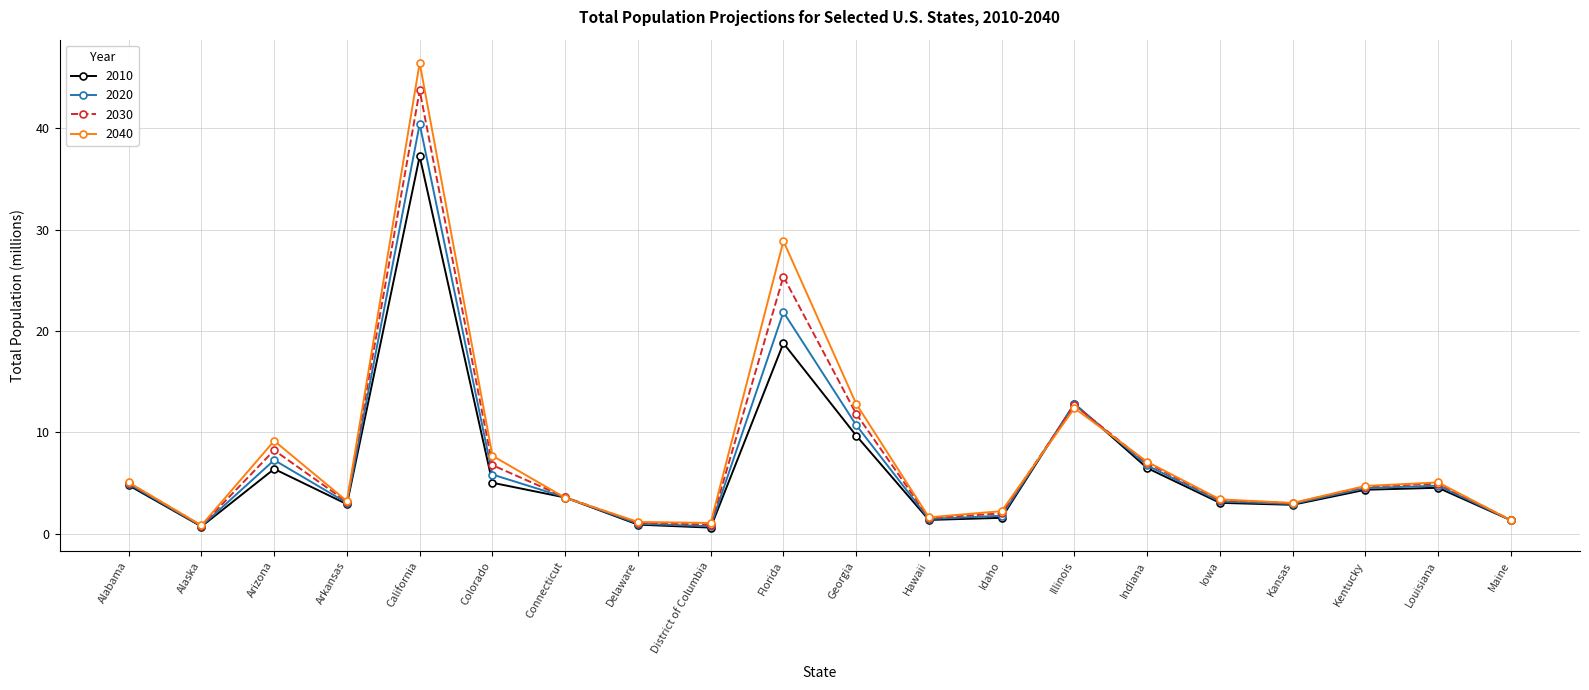

What is the label of the 18th point from the left?

Kentucky